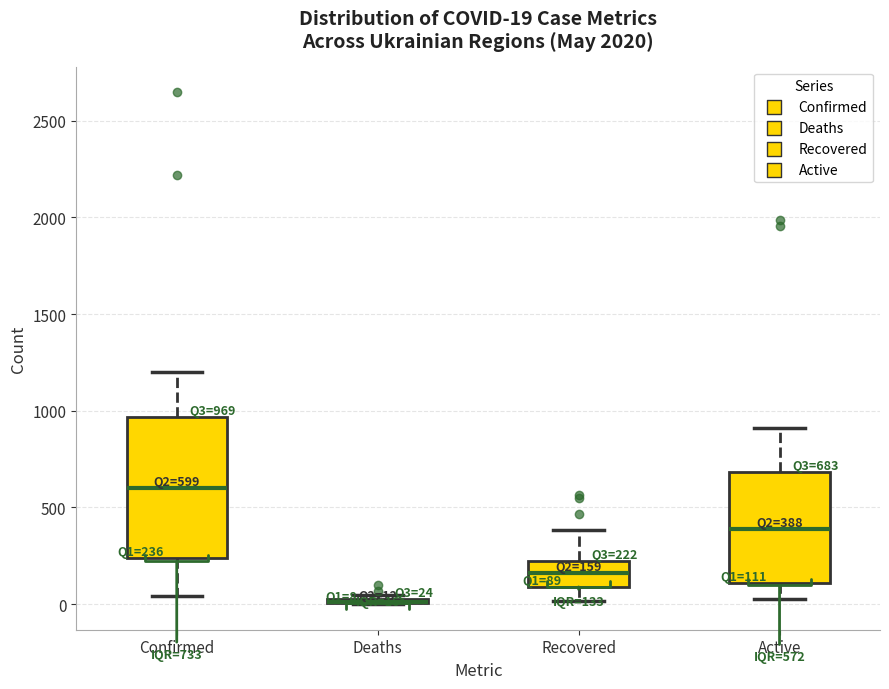

Comparing the boxes themselves (not the whiskers), which one is the tallest?

Confirmed